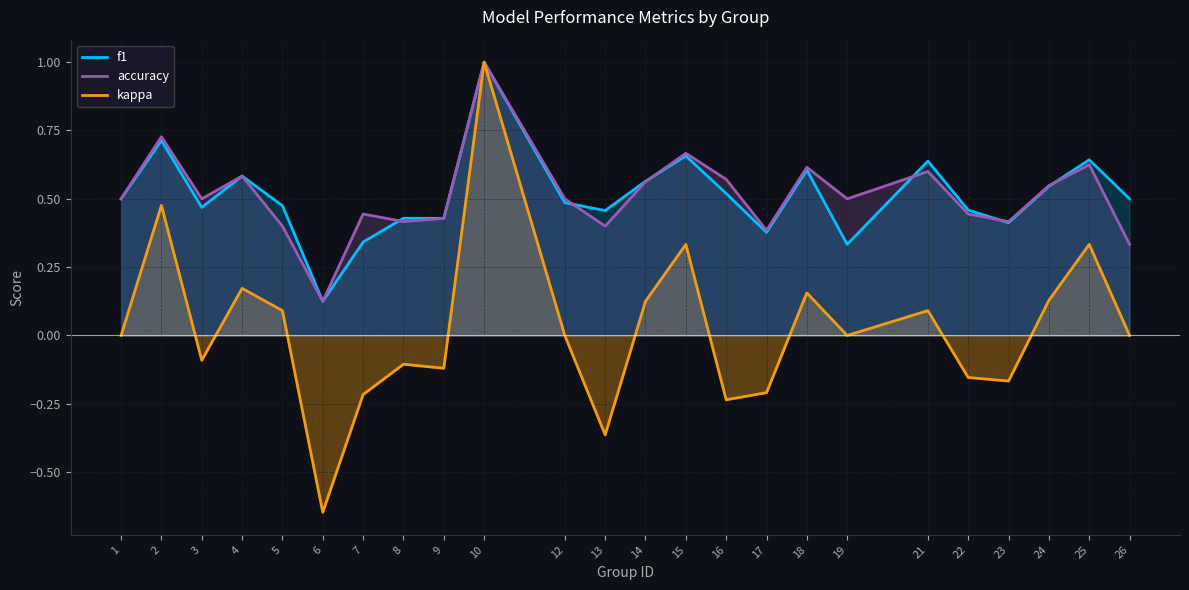

Between 17 and 23, which is larger?

23